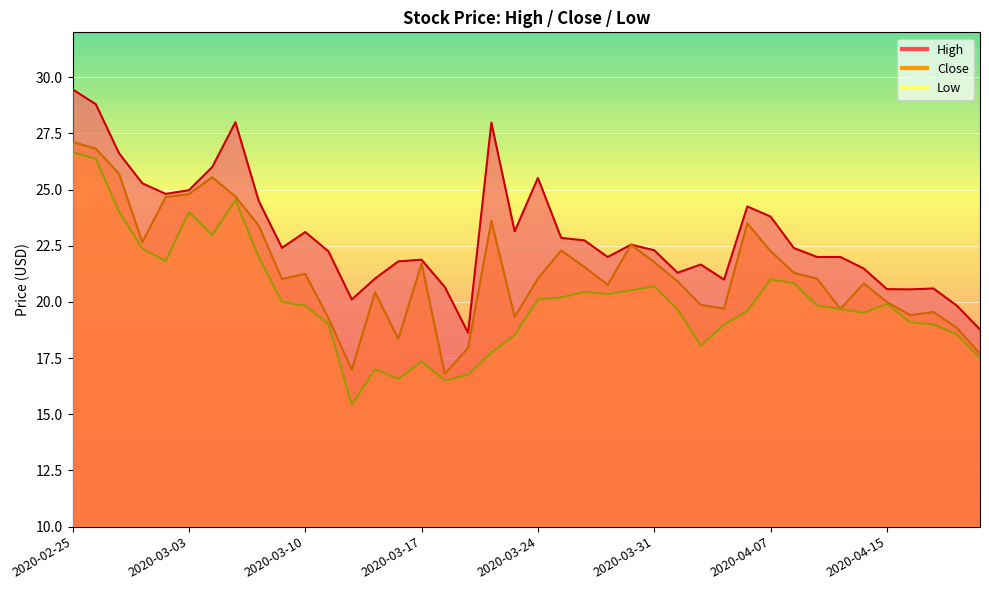

The value of Low at 2020-03-09 is 20.0. True or false?

True